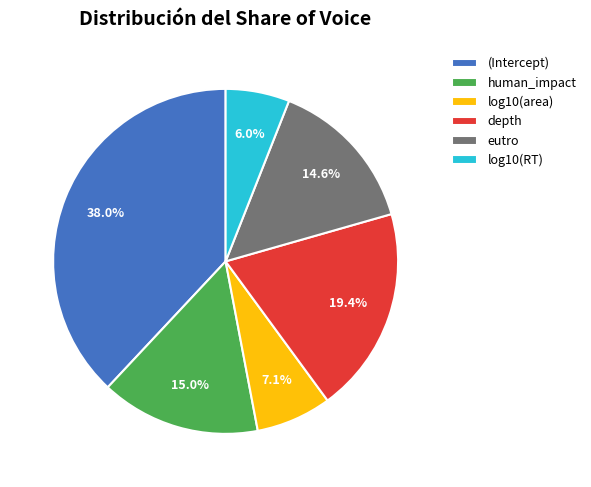

How many slices are in this pie chart?

6